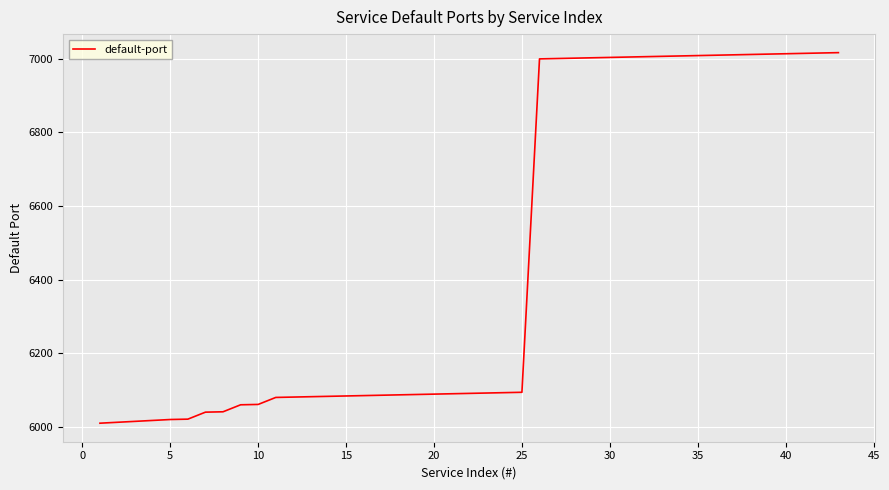

What is the difference between the second highest and minimum values?

1006